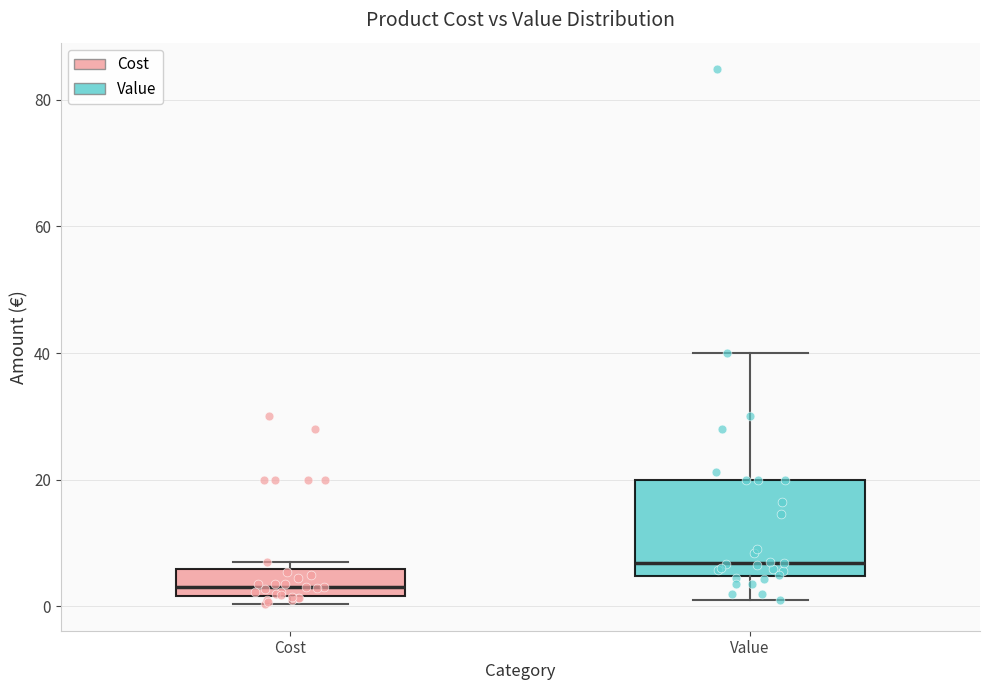

Reading left to right, transcribe this box plot: for each box, give where its median line is, the range the box spans, and where its two whiskers end, as read against the y-axis. The values are not printed on the chart, so give them approximately, as read against the axis.

Cost: median 4, box 2 to 6, whiskers 0 to 8
Value: median 6, box 4 to 20, whiskers 0 to 40